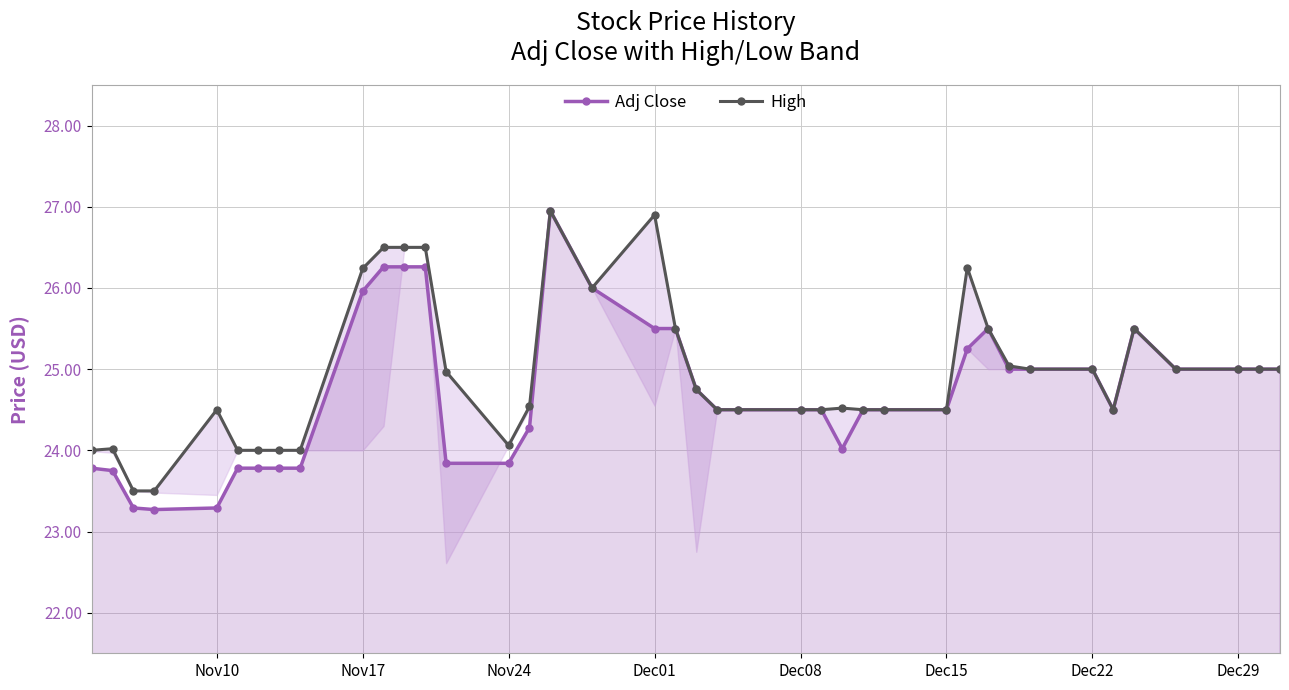

How many values in the High series exceed 24?

33